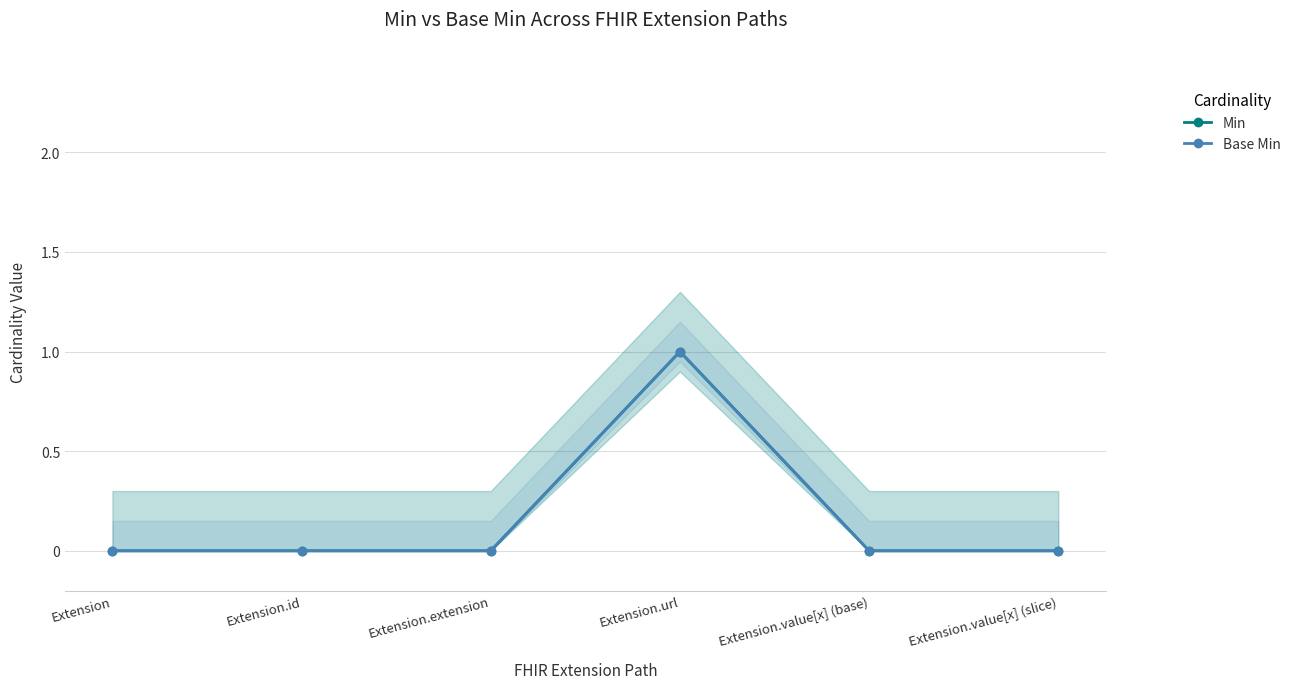

True or false: Min has a value of 1 at Extension.

False